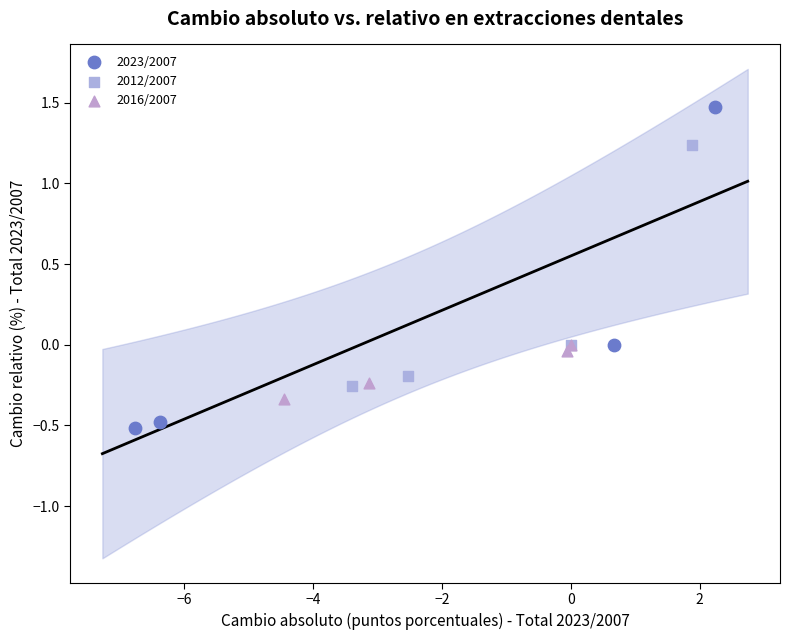

Which series contains the lowest Y value?

2023/2007